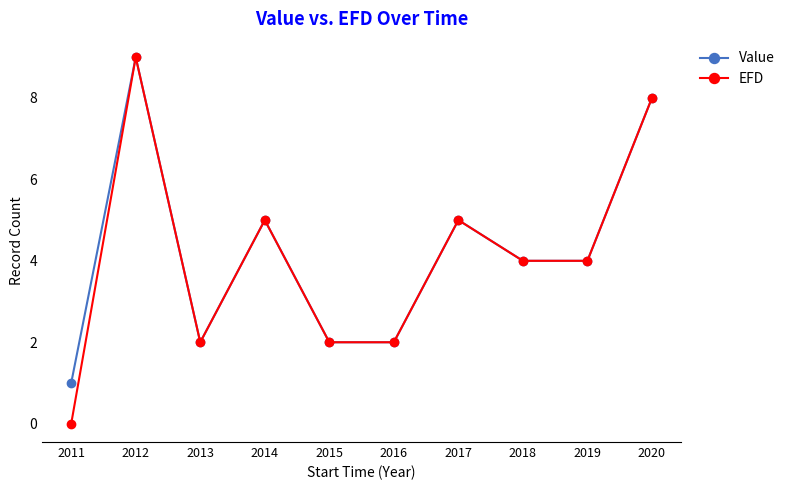

Reading left to right, list all the values displayed in this chart.

Value: 2011=1	2012=9	2013=2	2014=5	2015=2	2016=2	2017=5	2018=4	2019=4	2020=8
EFD: 2011=0	2012=9	2013=2	2014=5	2015=2	2016=2	2017=5	2018=4	2019=4	2020=8